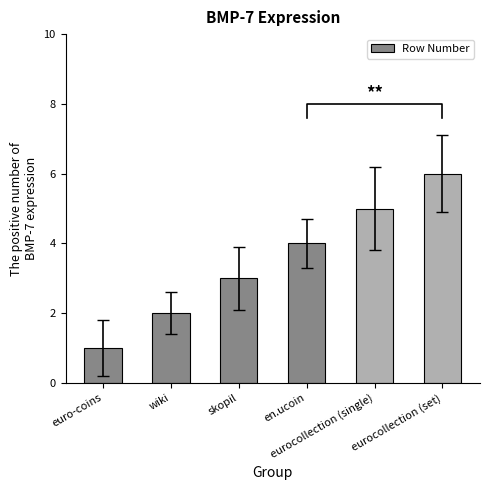

Rank the categories by value from highest to lowest.

eurocollection (set), eurocollection (single), en.ucoin, skopil, wiki, euro-coins